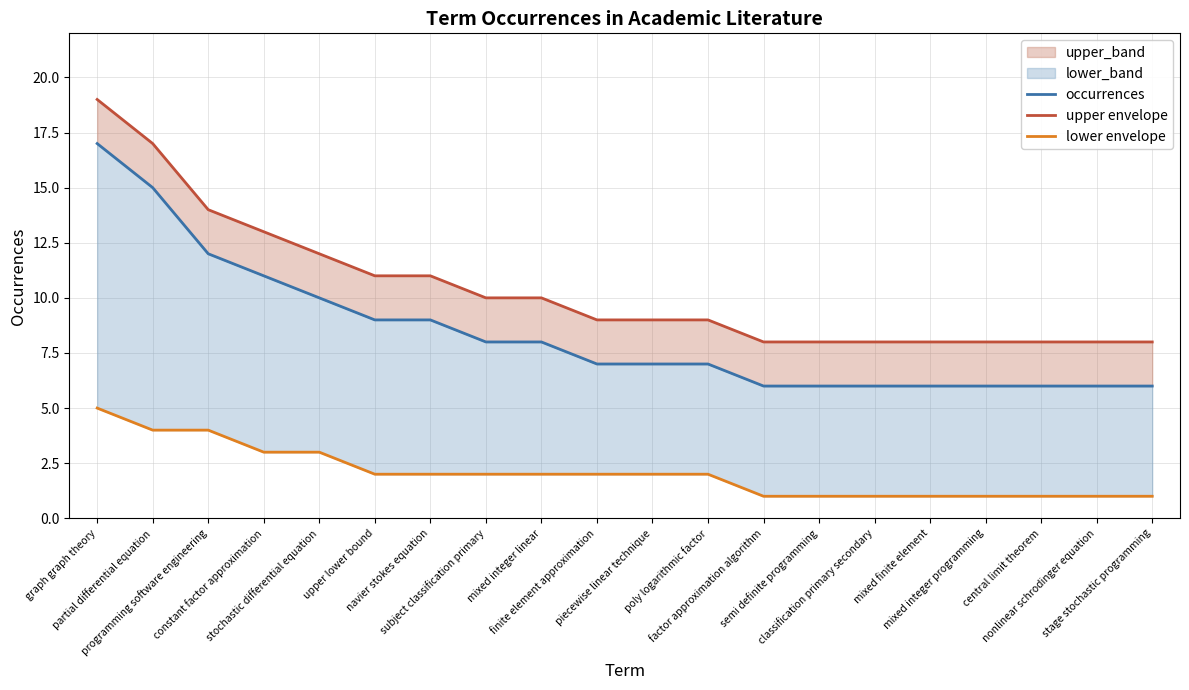

What is the sum of all upper envelope values?

208